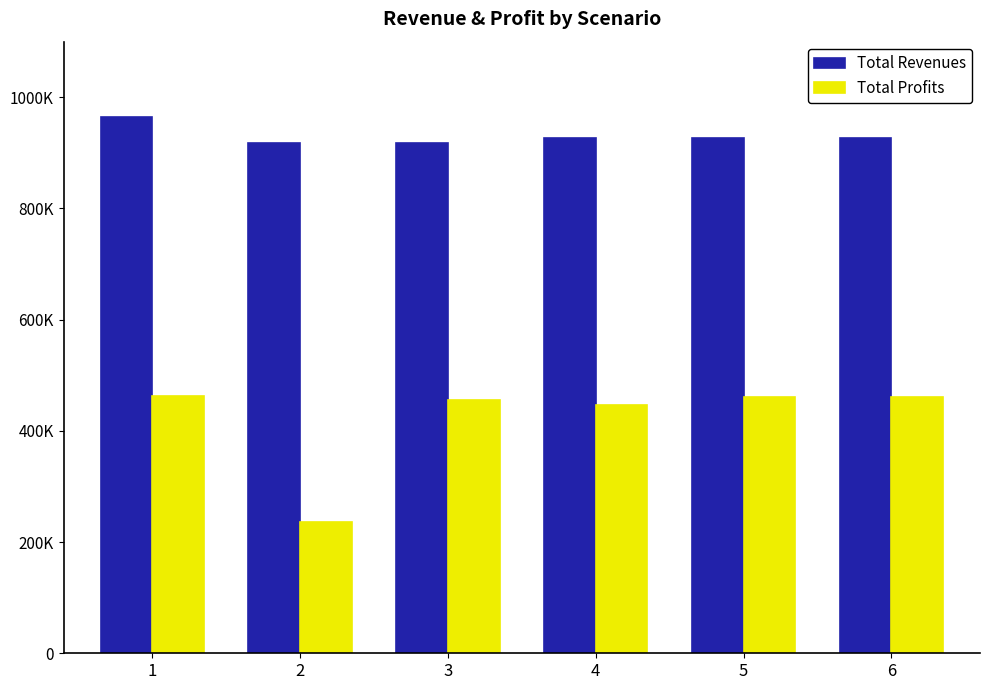

What is the difference between the maximum and second lowest values in the Total Revenues series?

45305.6